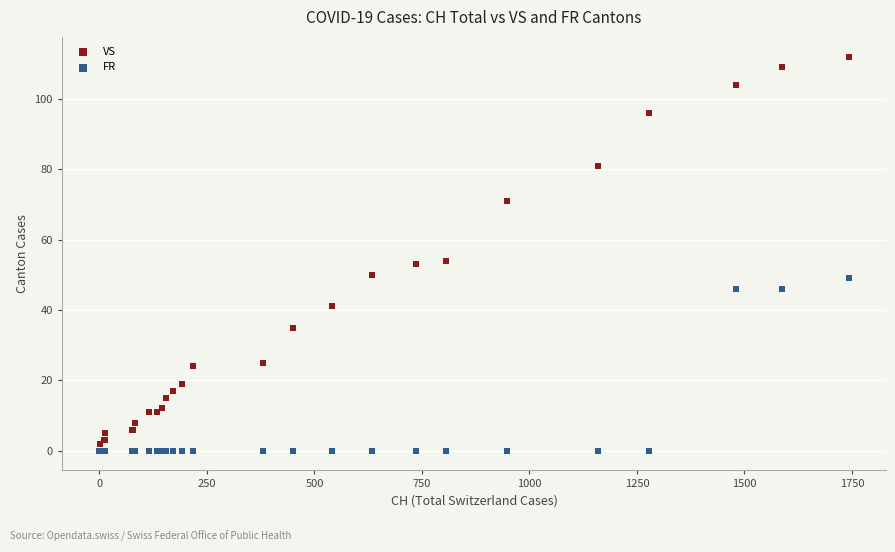

What are all the series names shown in the legend?

VS, FR